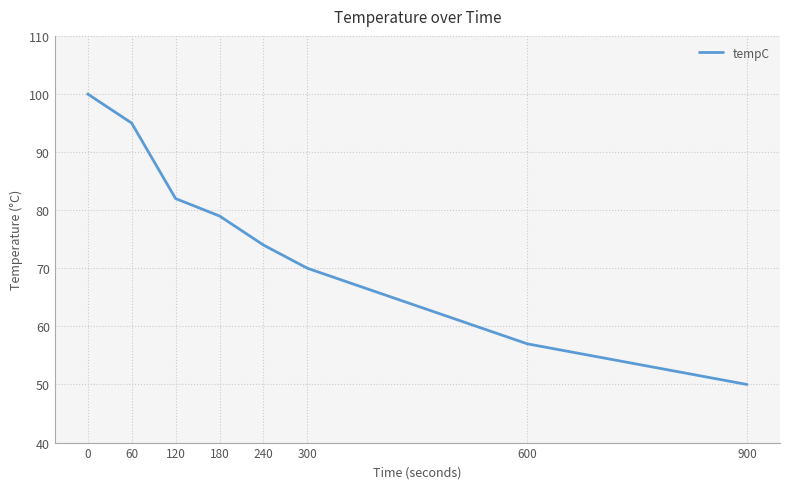

Rank the categories by value from highest to lowest.

0, 60, 120, 180, 240, 300, 600, 900